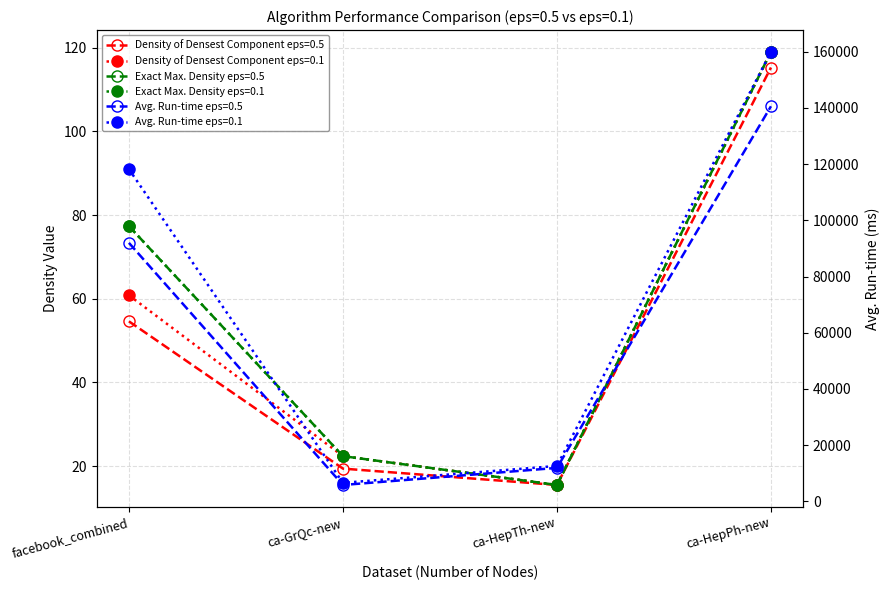

What value does the Avg. Run-time eps=0.5 series have at facebook_combined?

91989.0